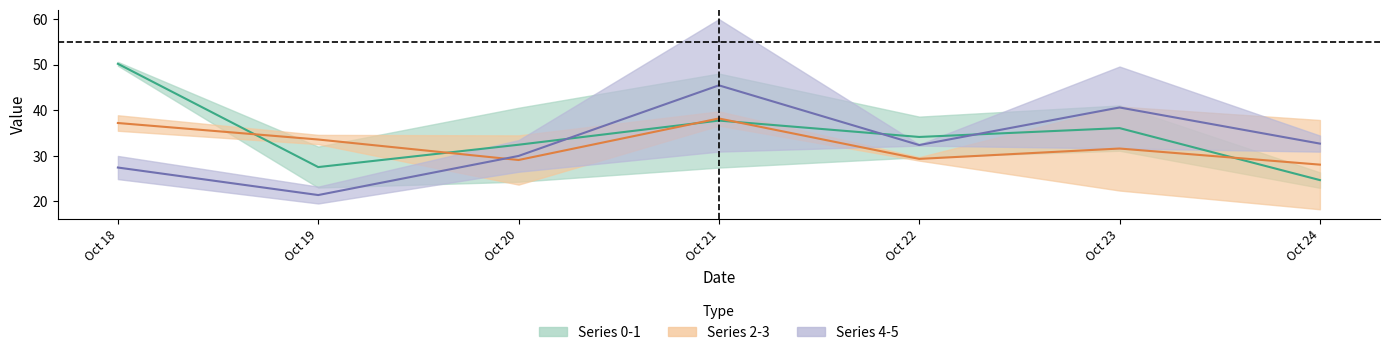

Between which two adjacent categories do Group 4–5 mid and Group 0–1 mid first intersect?

Oct 20 and Oct 21